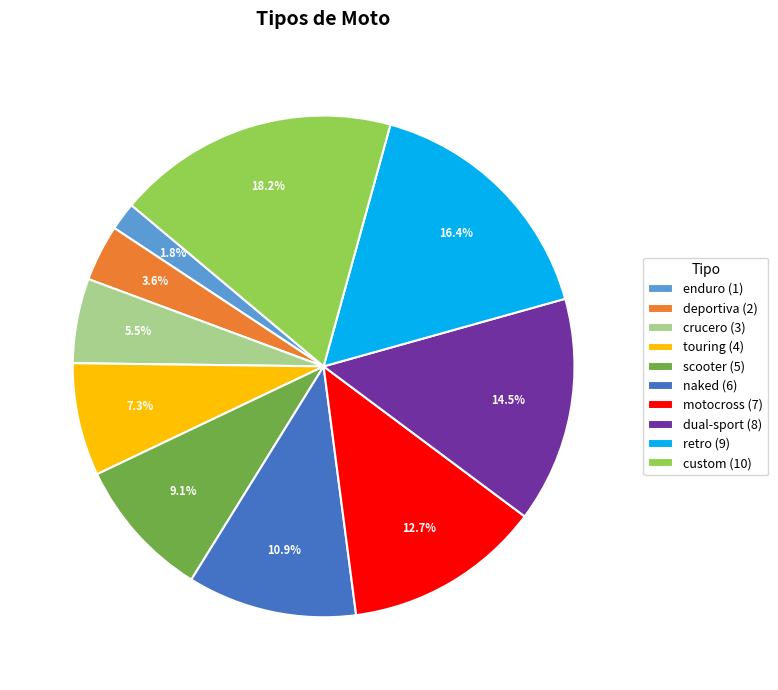

Which has a higher value, motocross (7) or custom (10)?

custom (10)